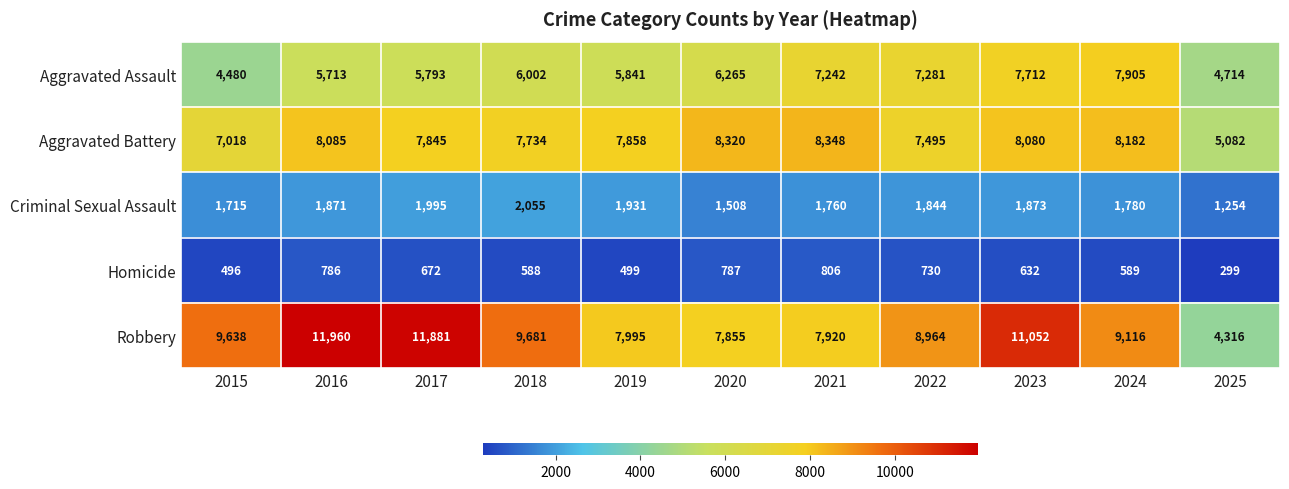

What is the total value across all series at 2015?

23347